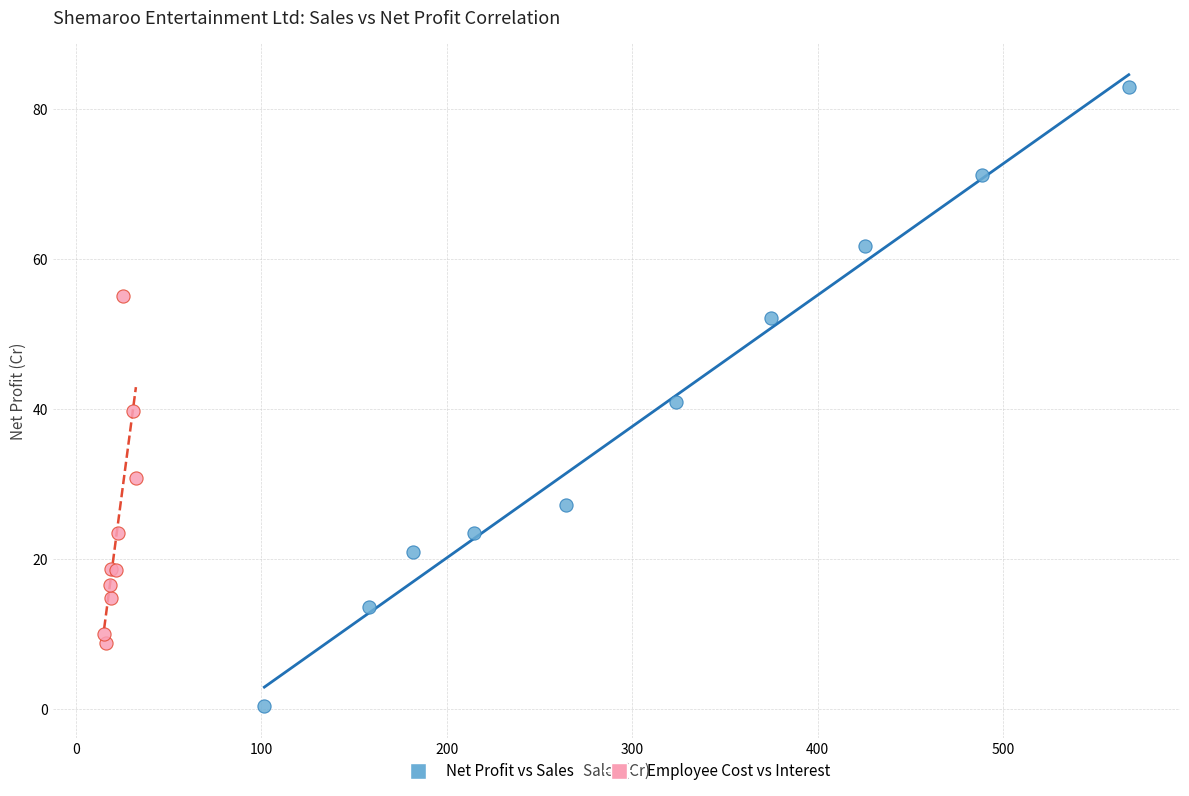

Which series reaches the minimum Y coordinate?

Net Profit vs Sales